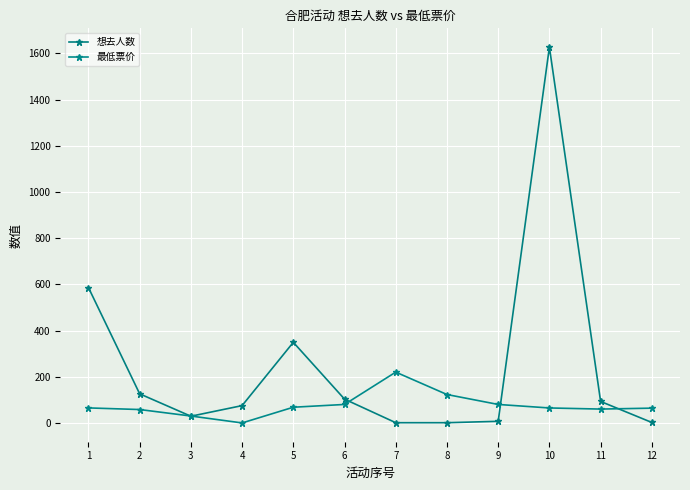

What is the average value of the 想去人数 series?

249.9